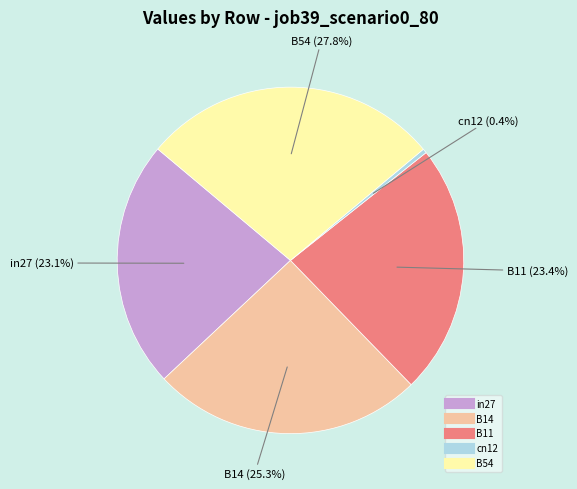

Which has a higher value, in27 or B14?

B14